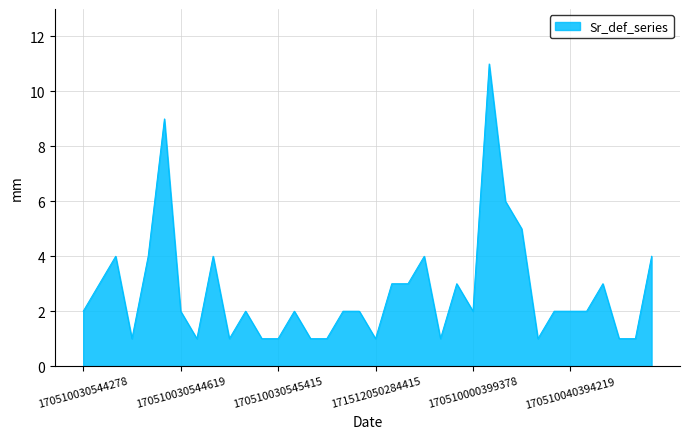

What is the average value?

3